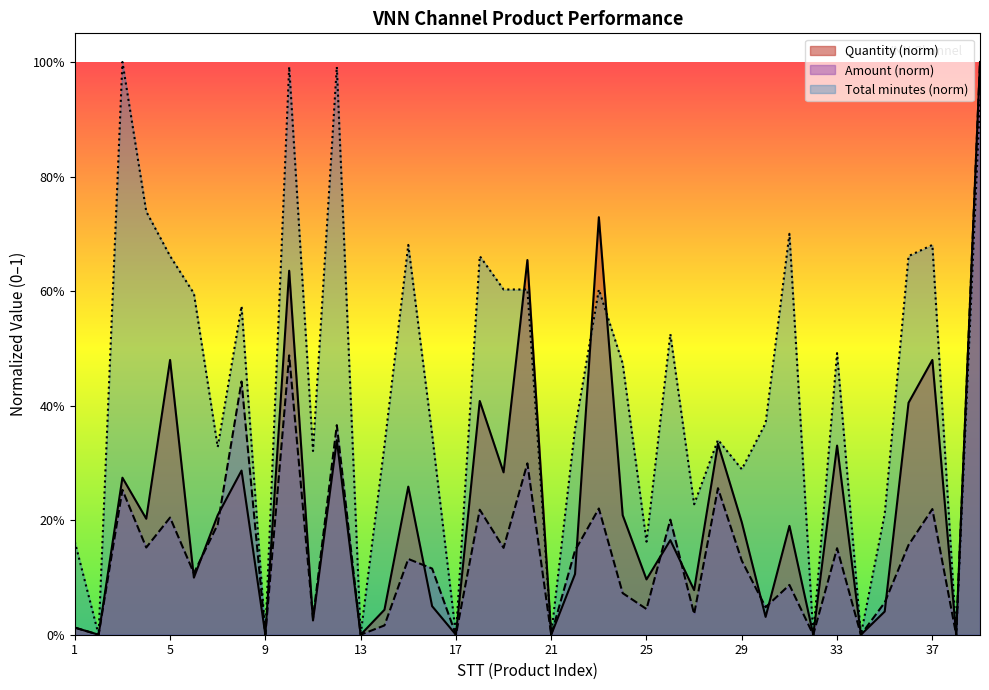

How many interior local peaks does the Quantity series have?

14